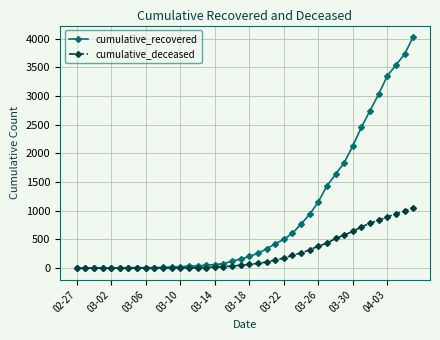

Which series has the widest spread of values?

cumulative_recovered